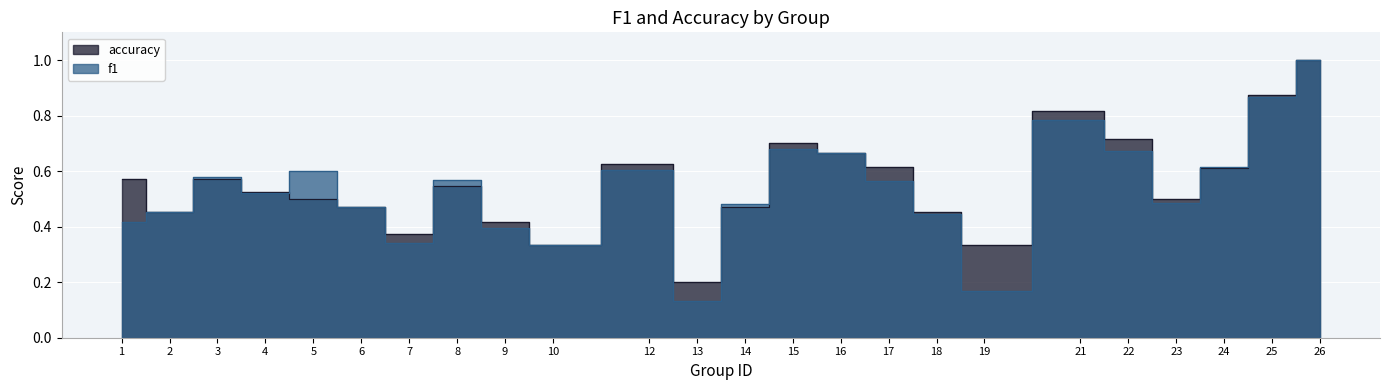

What is the difference between the f1 values at 25 and 16?

0.2